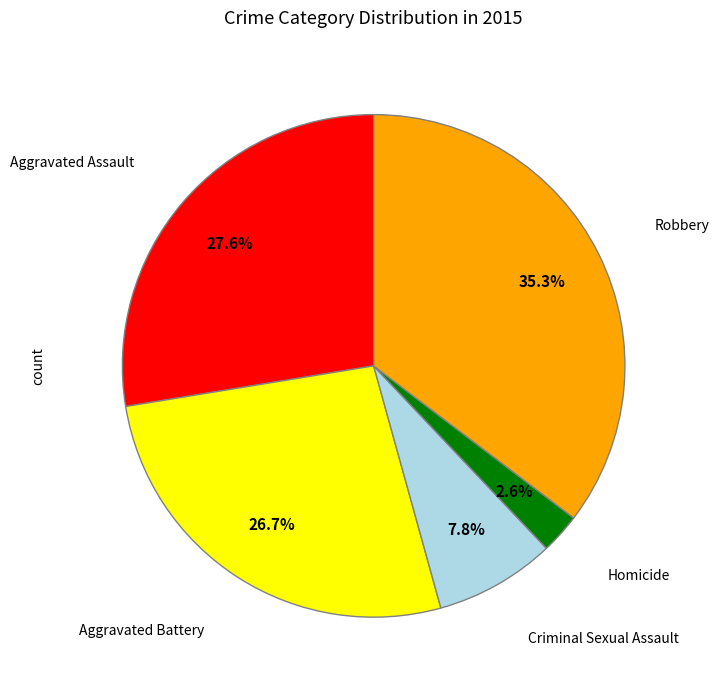

Is there any slice that represents more than half of the pie?

No